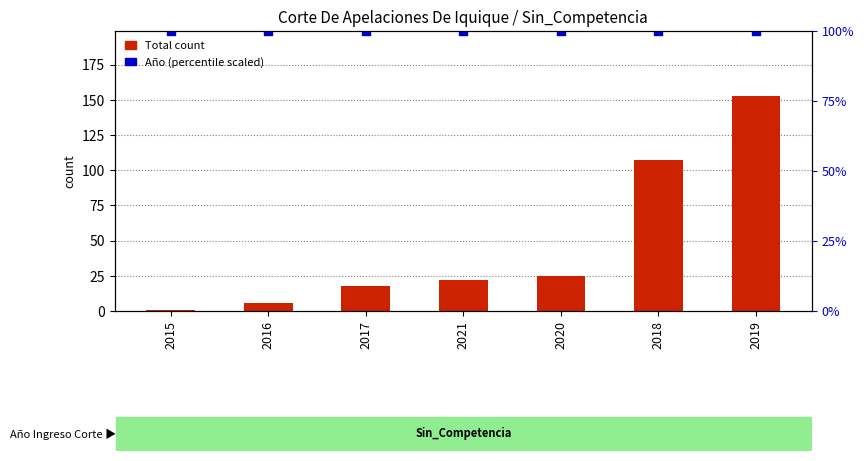

At which category is the sum across all series the highest?

2019